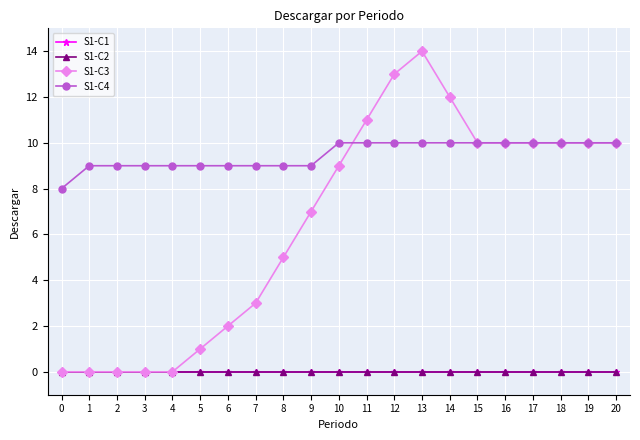

Is this an area chart (filled region under the line)?

No